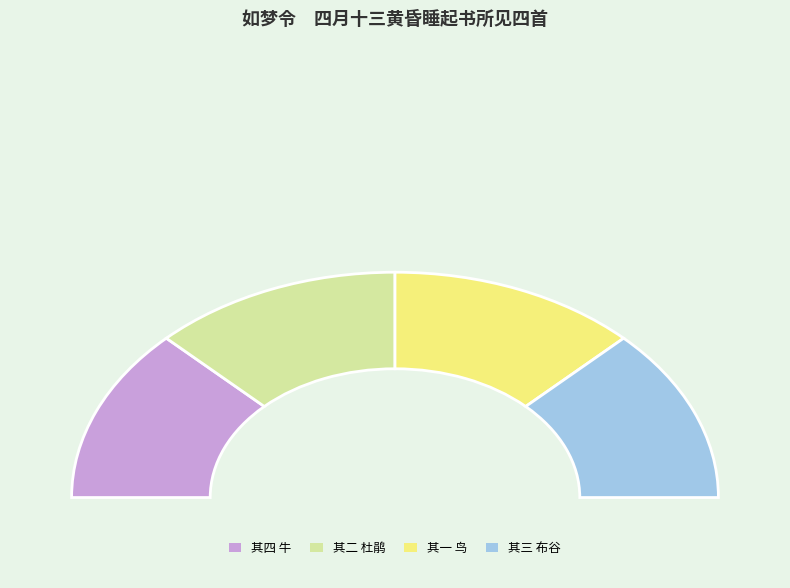

Rank the categories by value from lowest to highest.

如梦令　四月十三黄昏睡起书所见四首 其一 鸟, 如梦令　四月十三黄昏睡起书所见四首 其二 杜鹃, 如梦令　四月十三黄昏睡起书所见四首 其三 布谷, 如梦令　四月十三黄昏睡起书所见四首 其四 牛